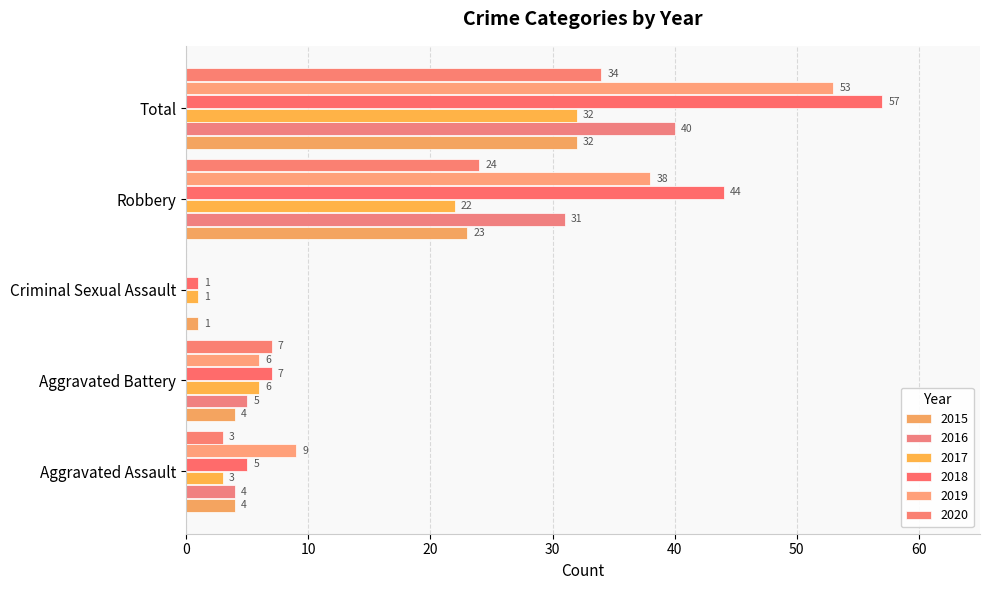

What is the maximum value shown in the chart?

57